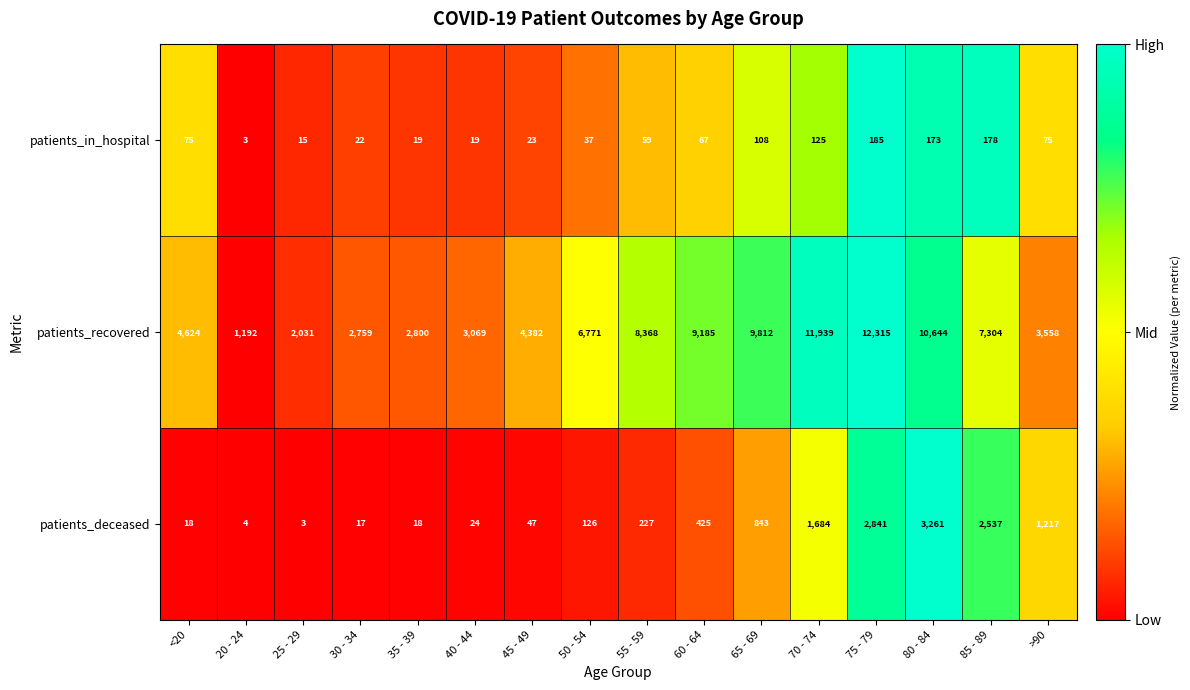

What is the sum of the patients_in_hospital values at >90 and 30 - 34?

97